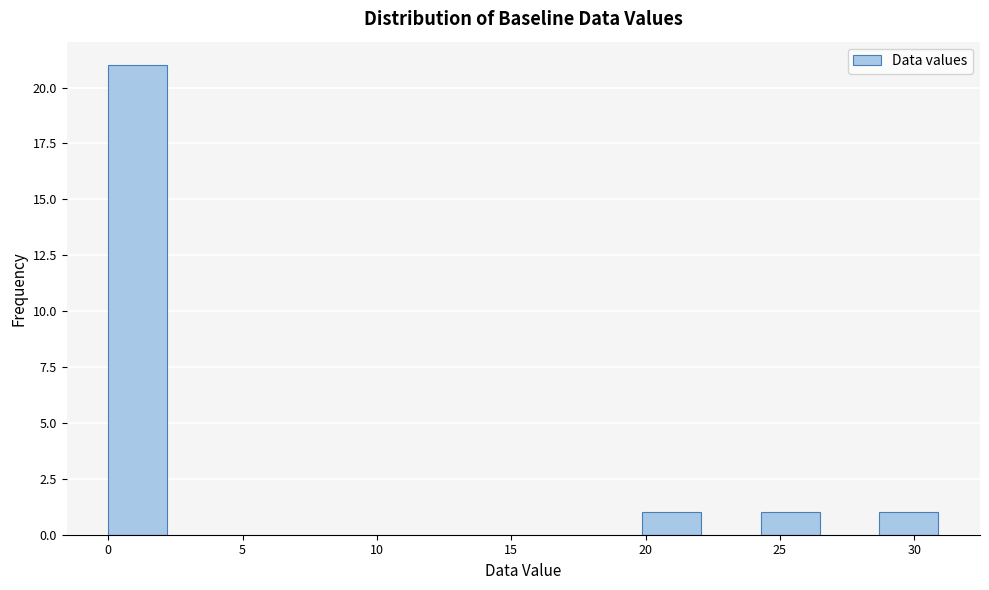

Reading left to right, transcribe this chart: for each bar, give the range it covers on the x-axis and its height. Neither the bar edges nor the heights are printed on the chart, so give them approximately, as read against the axes.

0.0 to 2.0: 21
2.0 to 4.5: 0
4.5 to 6.5: 0
6.5 to 9.0: 0
9.0 to 11.0: 0
11.0 to 13.0: 0
13.0 to 15.5: 0
15.5 to 17.5: 0
17.5 to 20.0: 0
20.0 to 22.0: 1
22.0 to 24.5: 0
24.5 to 26.5: 1
26.5 to 28.5: 0
28.5 to 31.0: 1